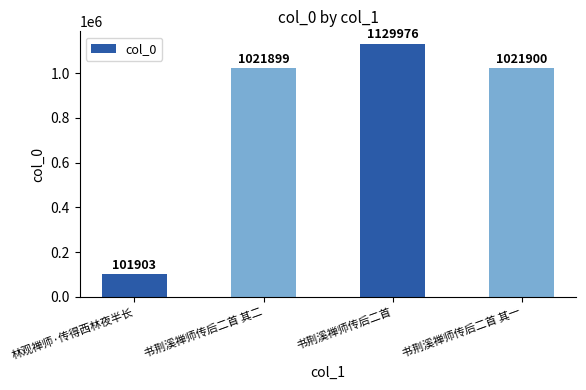

The value at 书荆溪禅师传后二首 其一 is 414681. True or false?

False